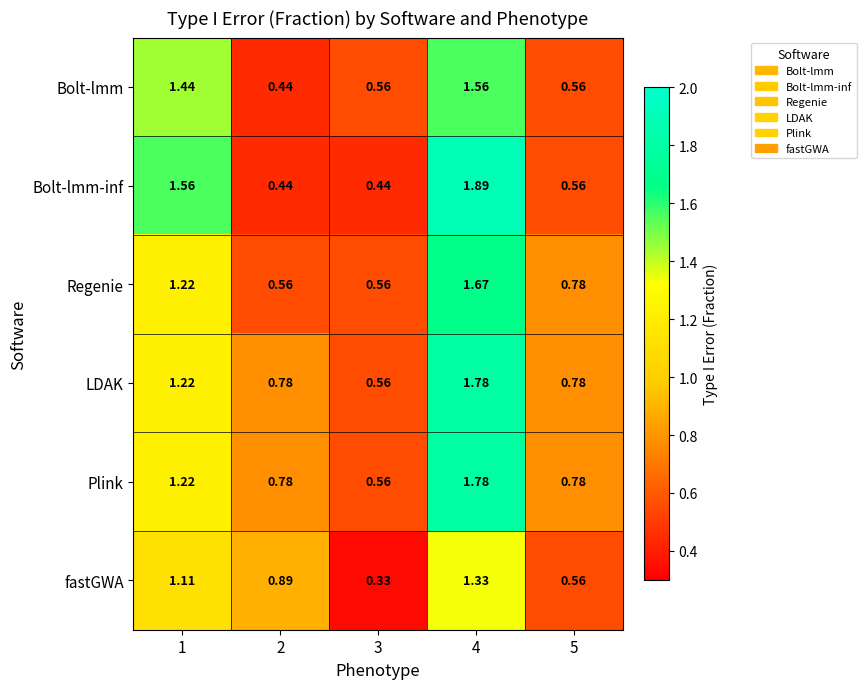

Is the value of fastGWA at 1 greater than the value of LDAK at 1?

No